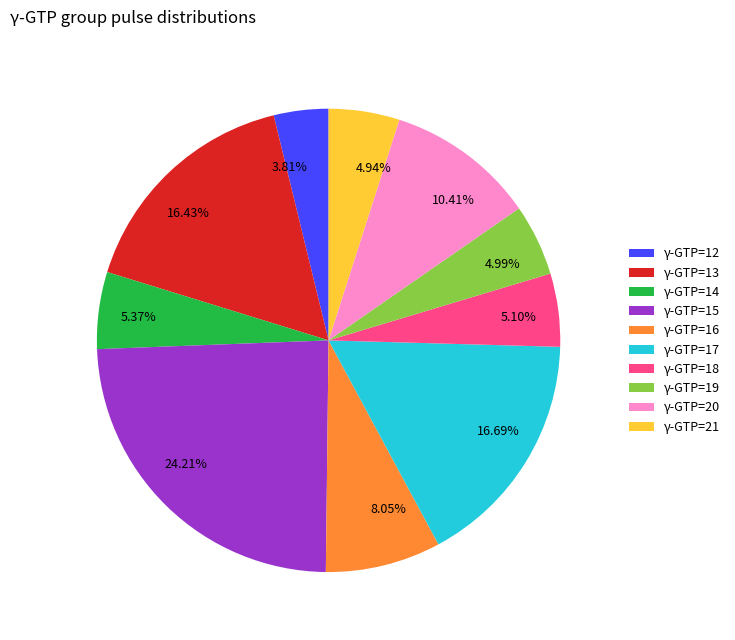

What is the ratio of the value at 10.41% to the value at 4.99%?

2.1